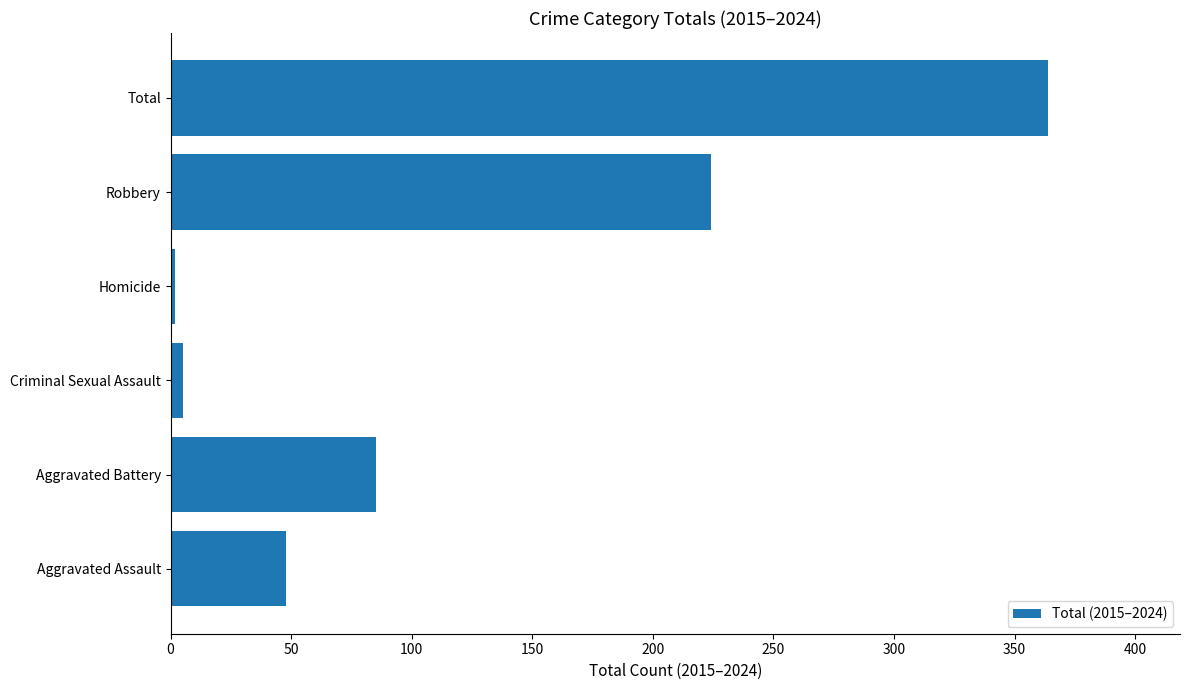

Approximately how many times larger is the value at Aggravated Assault compared to Aggravated Battery?

0.6